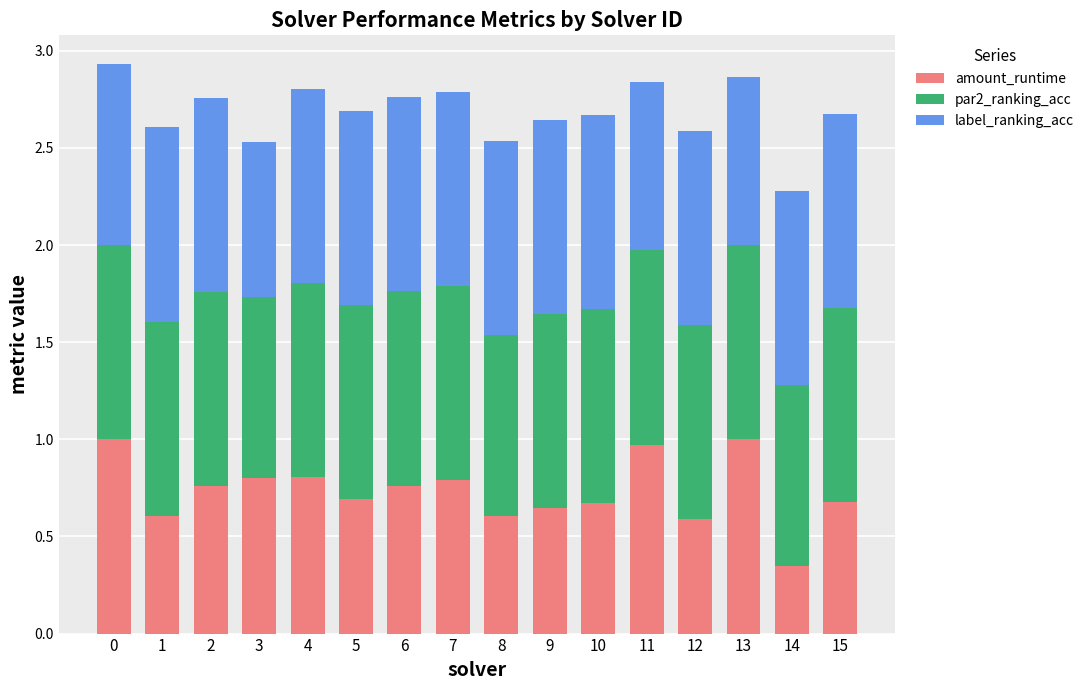

Are the bars horizontal?

No